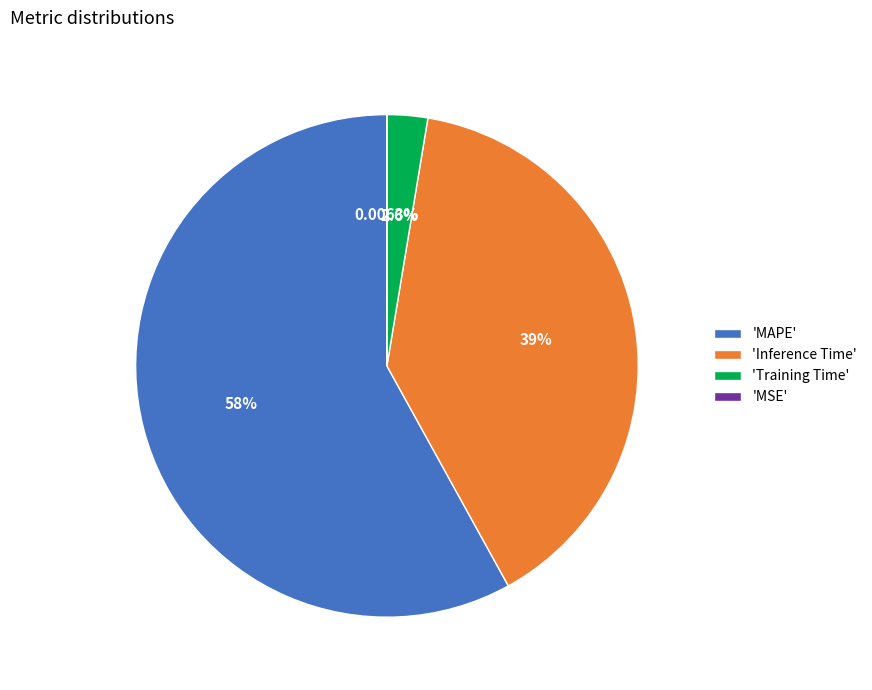

Which has a higher value, 'Inference Time' or 'MAPE'?

'MAPE'